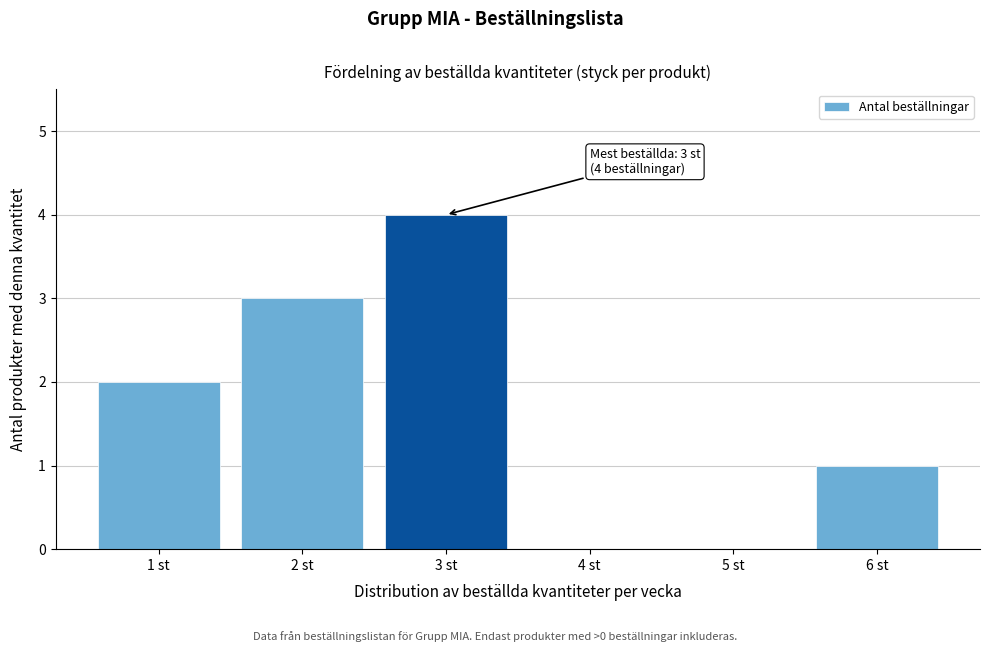

Reading left to right, what are all the values shown in this chart?

1 st=2	2 st=3	3 st=4	4 st=0	5 st=0	6 st=1